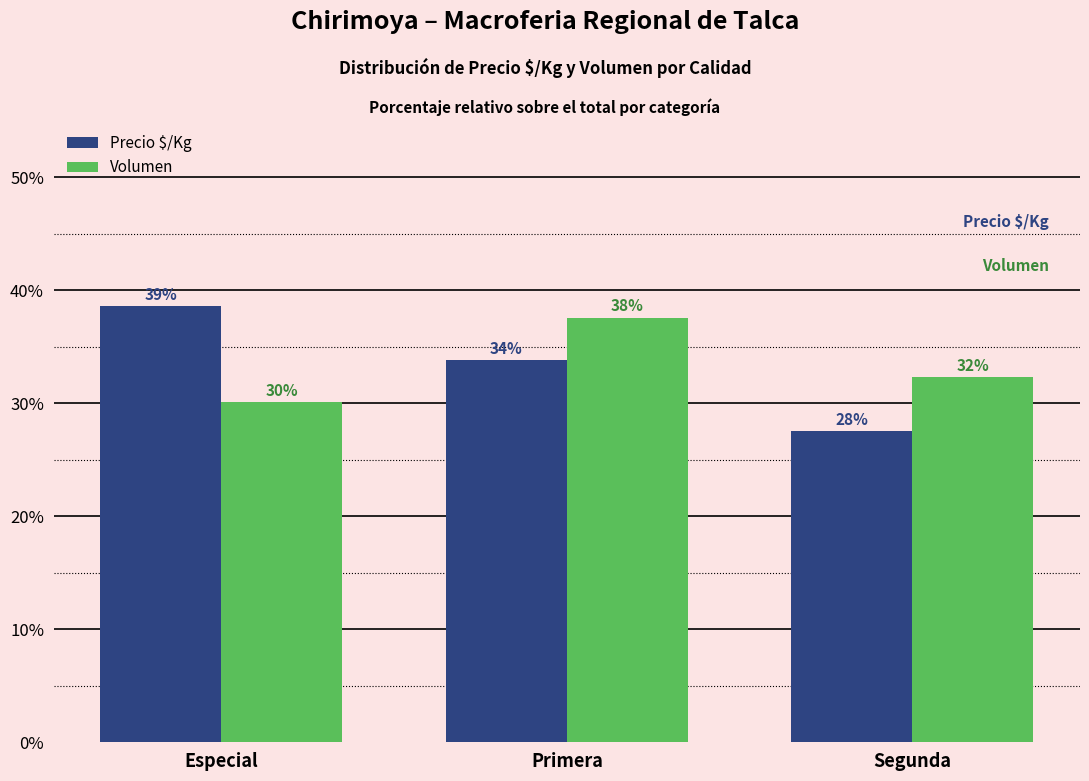

What is the maximum value shown in the chart?

38.6